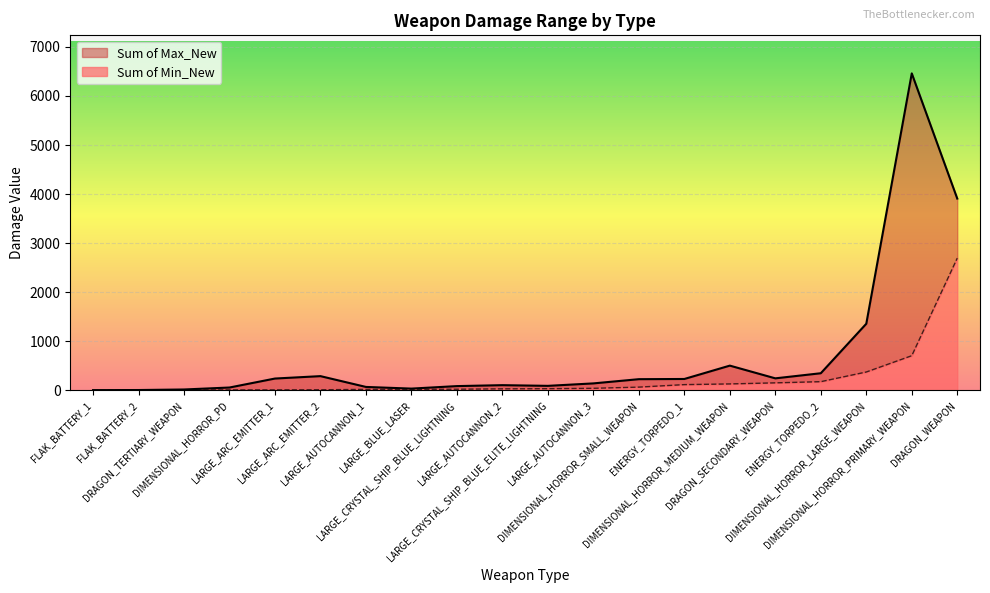

What is the maximum value for Sum of Min_New?

2696